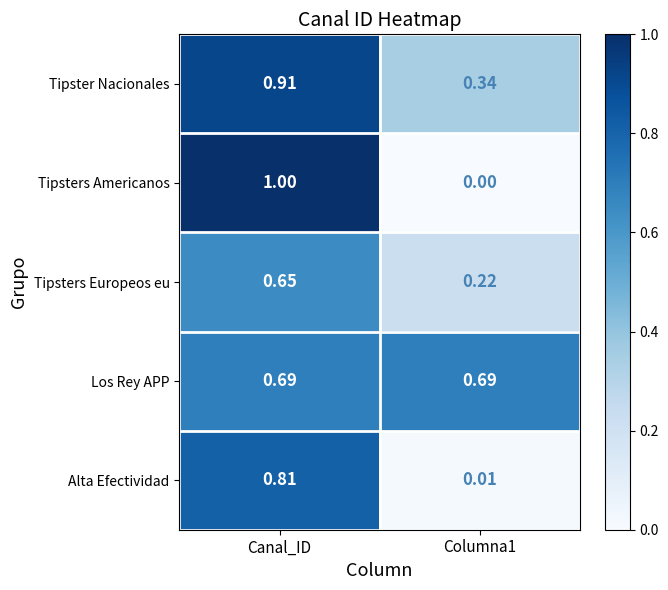

At Columna1, list the series in order from smallest to largest.

Tipsters Americanos, Alta Efectividad, Tipsters Europeos eu, Tipster Nacionales, Los Rey APP